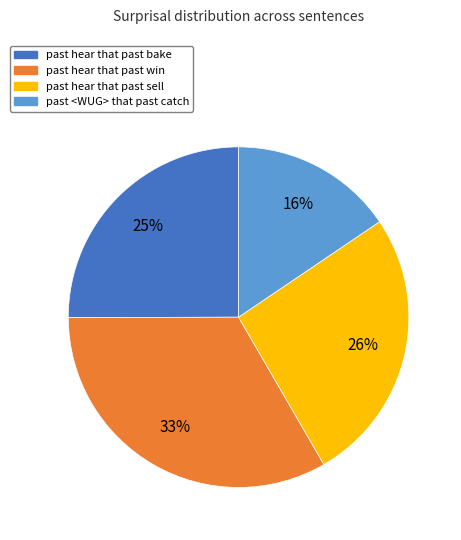

Which slice is the largest?

past hear that past win